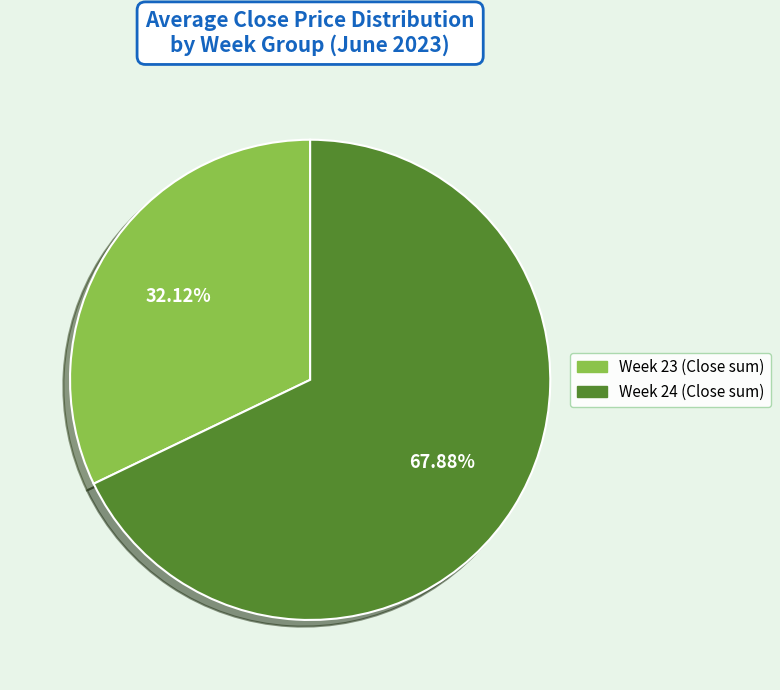

Does any single category account for the majority?

Yes